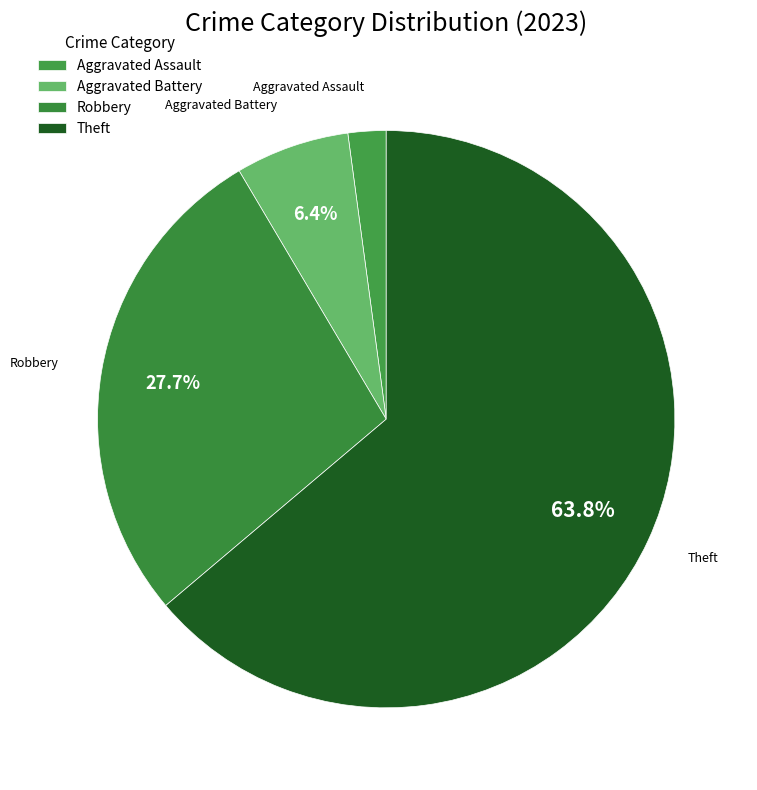

Count the number of slices in the pie.

4